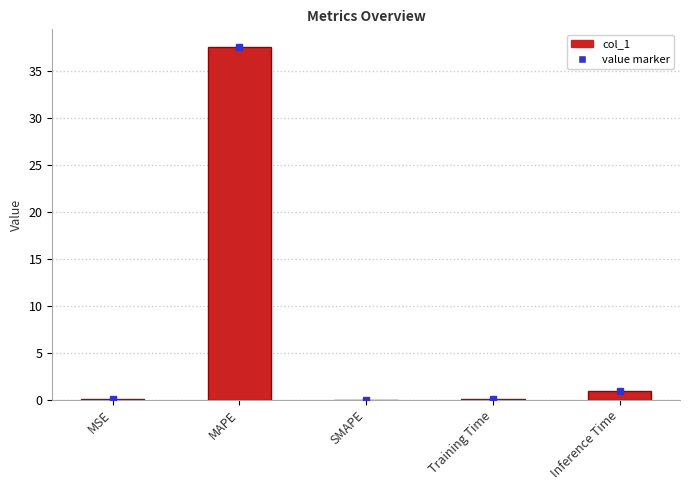

Where is the data nearest to the value 18?

Inference Time